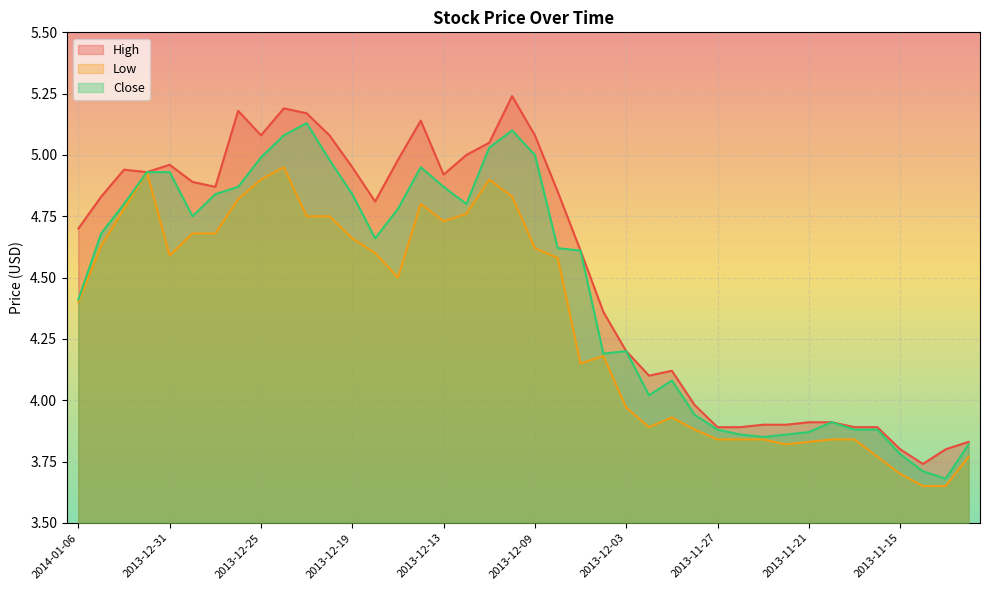

True or false: High and Low intersect in this chart.

False